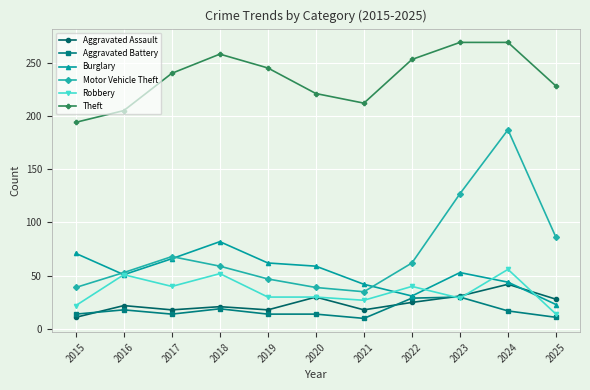

At which label does Theft reach its minimum?

2015